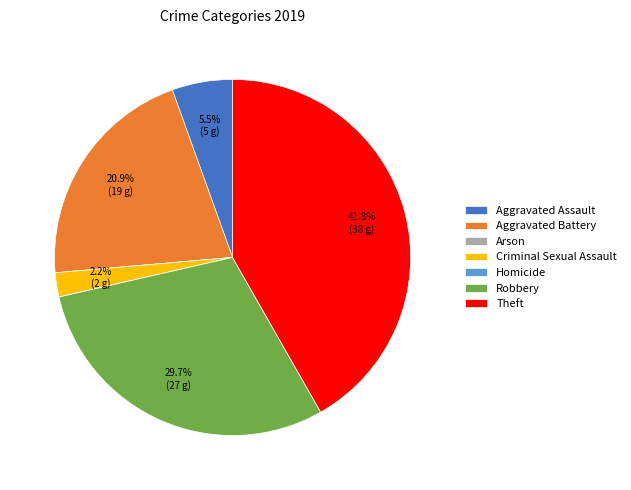

What is the ratio of the value at Theft to the value at Aggravated Assault?

7.6